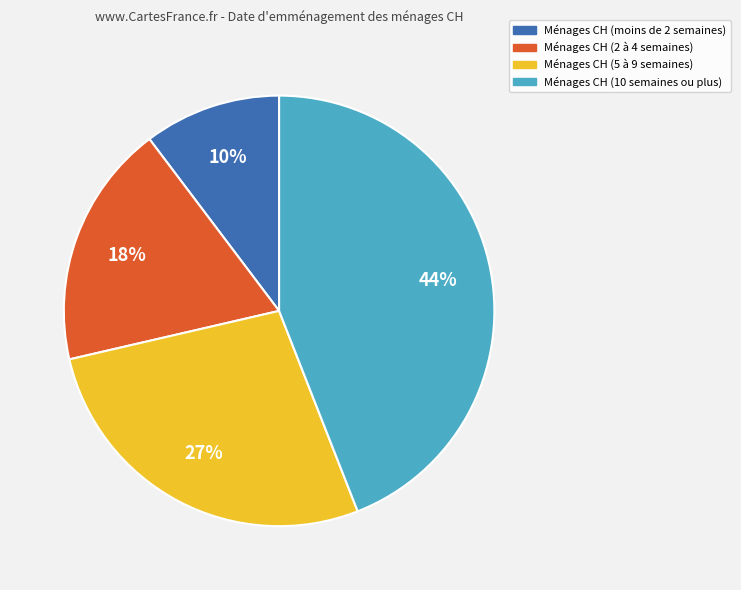

To the nearest percent, what is the difference between the largest and smallest slice percentages?

34%